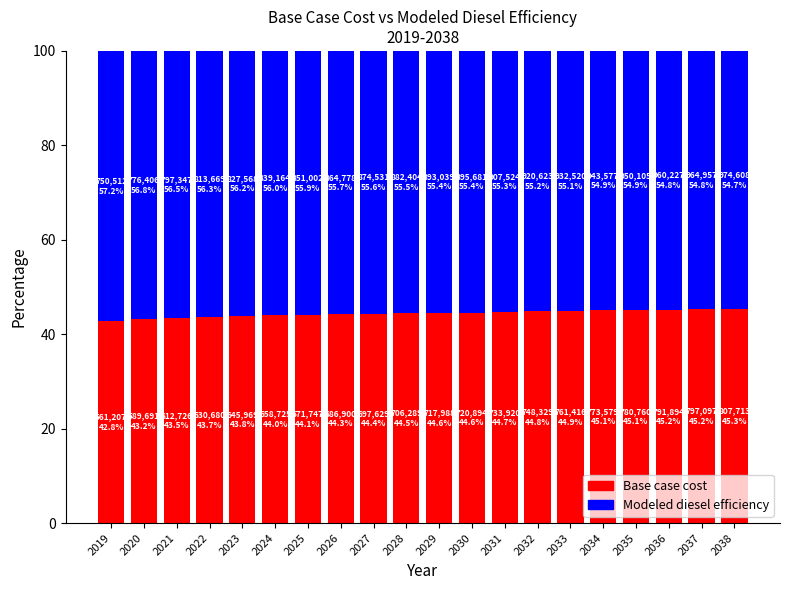

What is the difference between the maximum and minimum values in the Base case cost series?

2.5